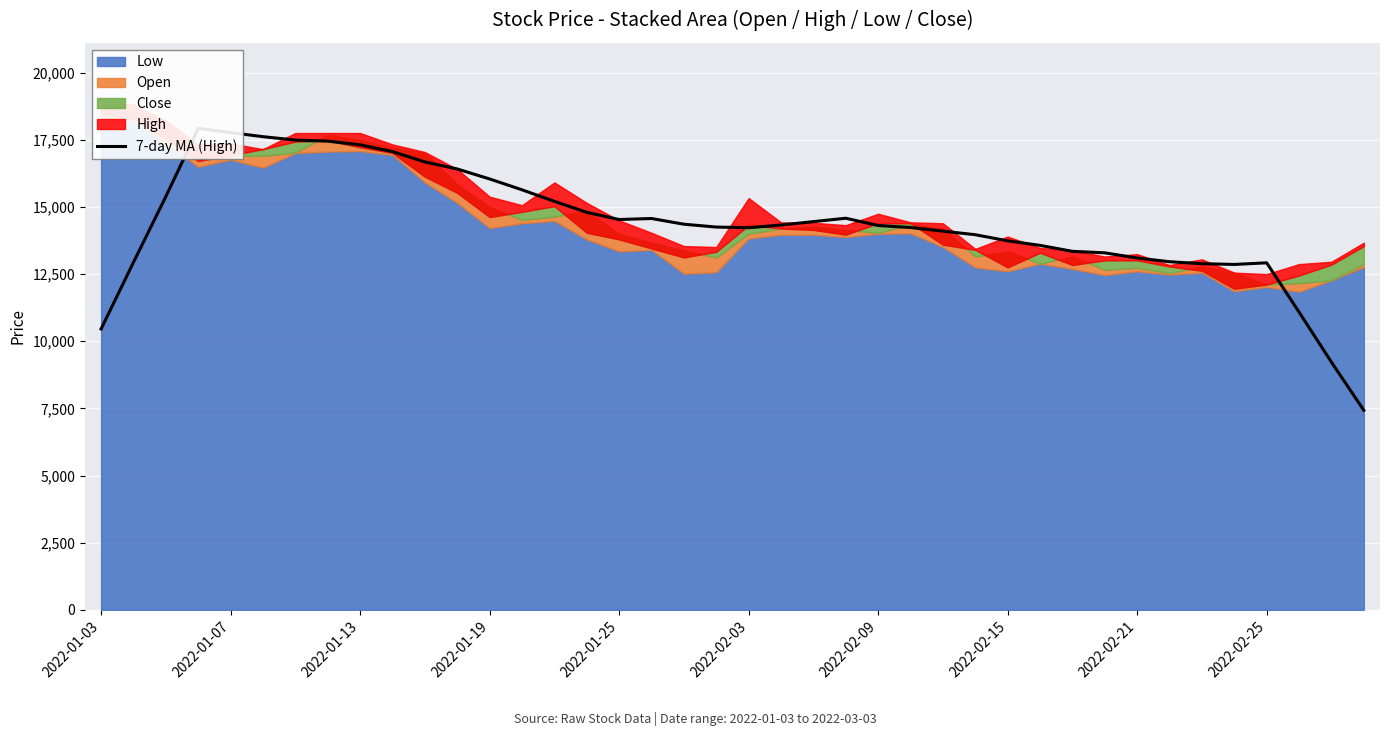

How many lines are shown in the chart?

1